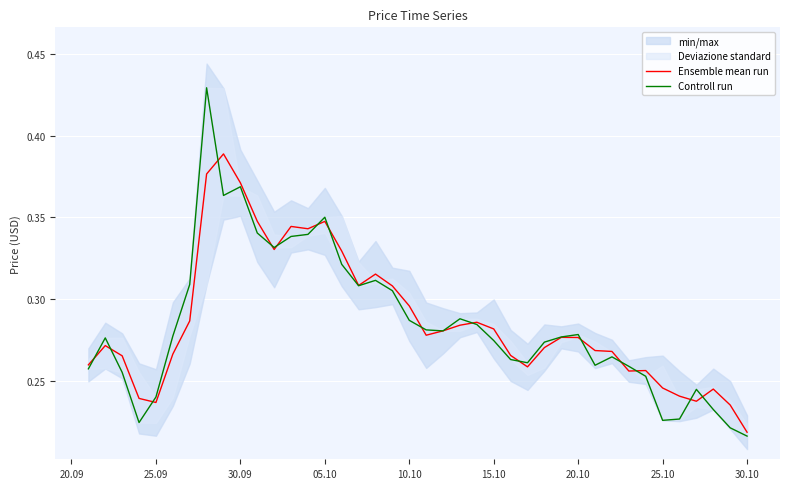

True or false: Controll run has more than 0 points higher than both neighbors.

True